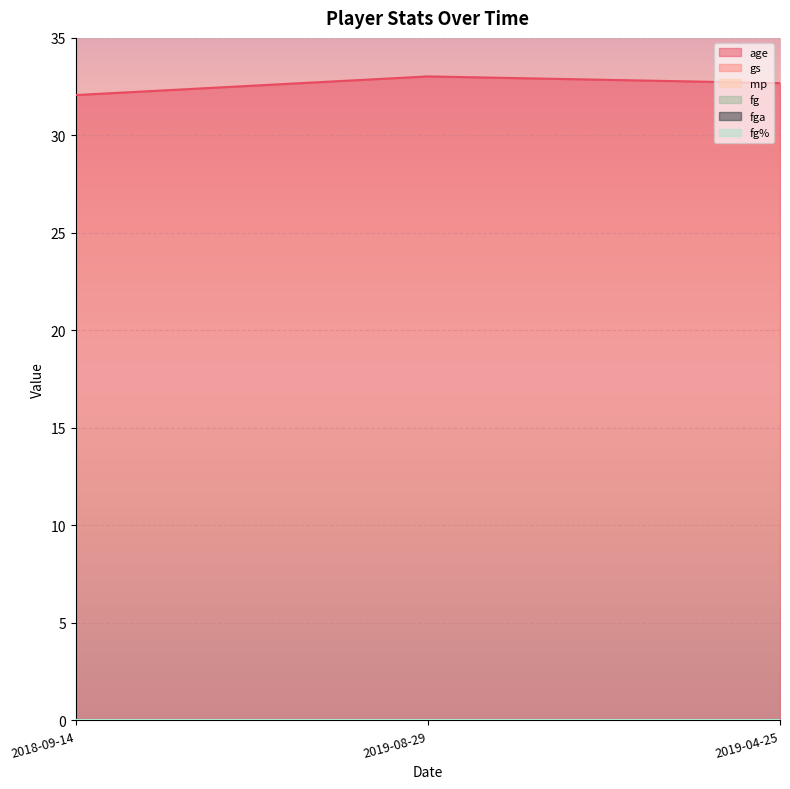

At which category is the sum across all series the highest?

2019-08-29